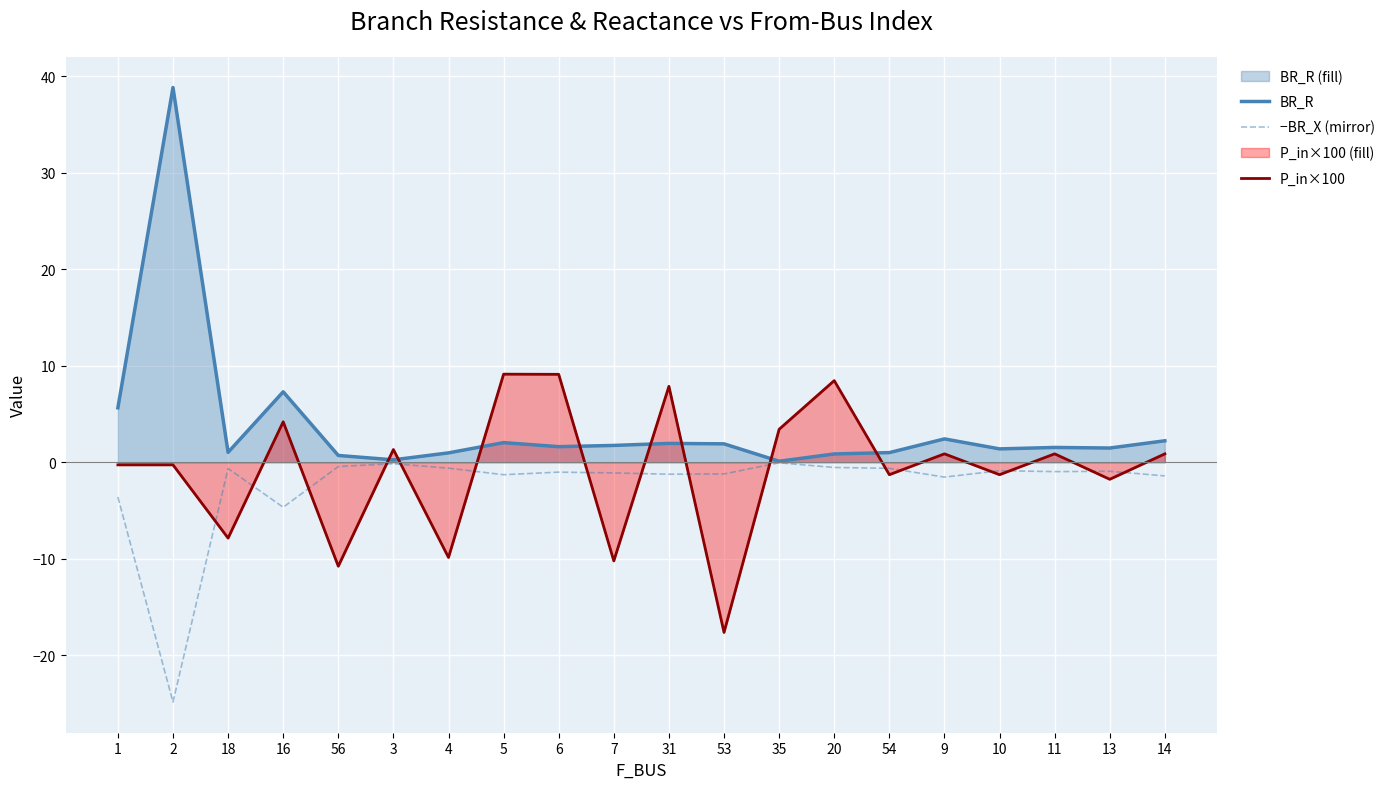

How many lines are shown in the chart?

3